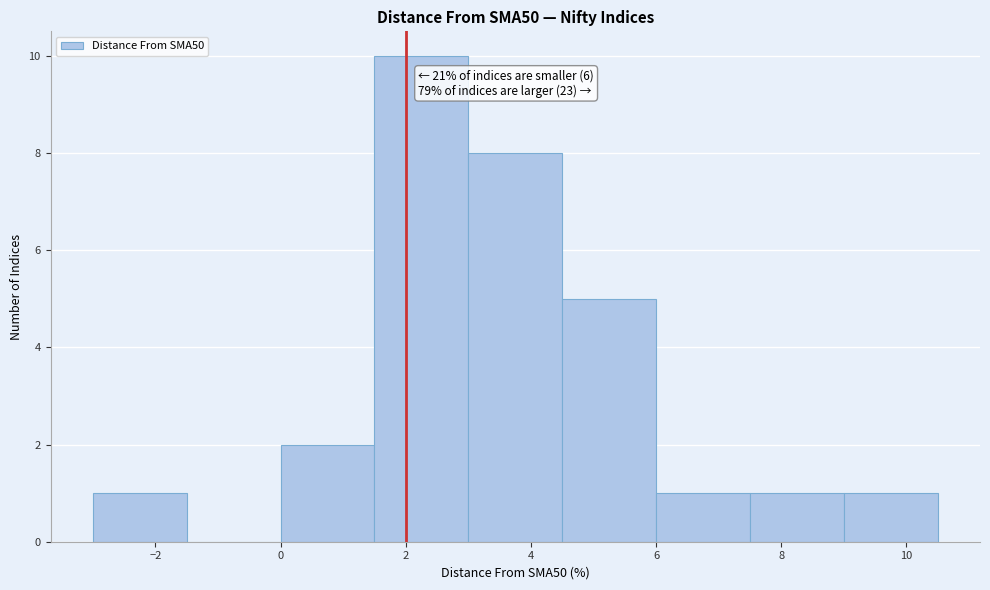

Which range on the x-axis has the tallest bar?

1.5 to 3.0